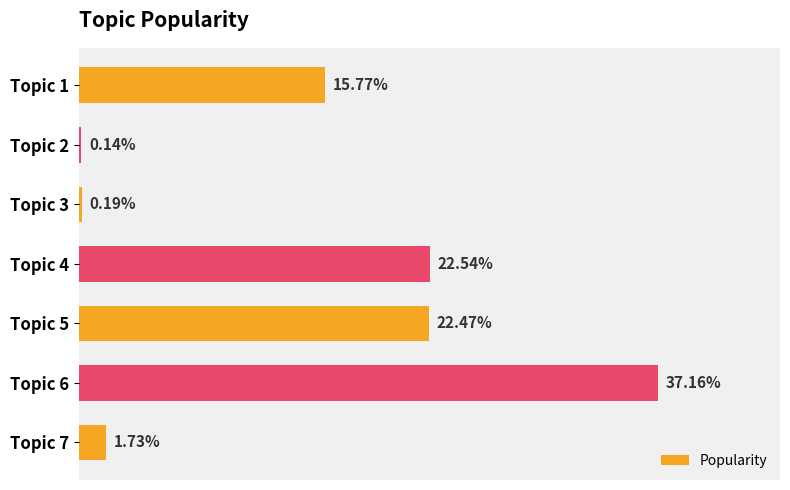

List the labels in order of value, smallest first.

Topic 2, Topic 3, Topic 7, Topic 1, Topic 5, Topic 4, Topic 6